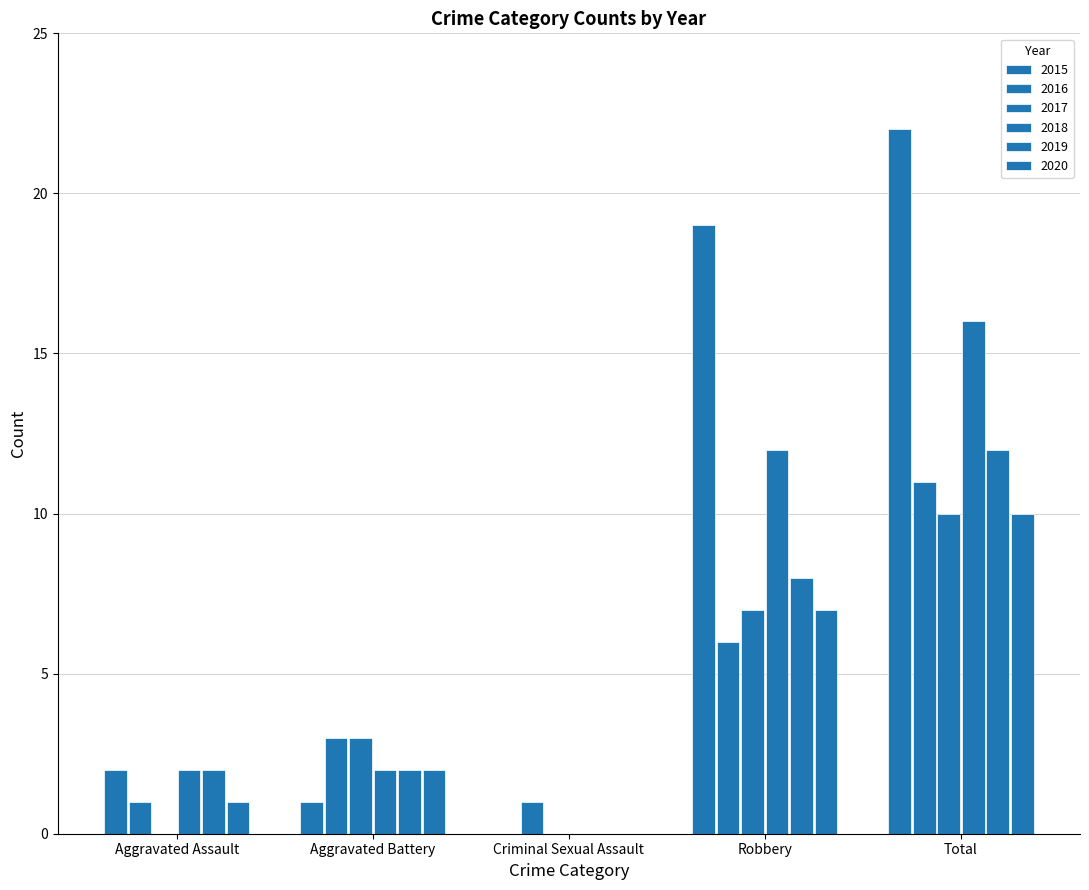

How many groups of bars are there?

5